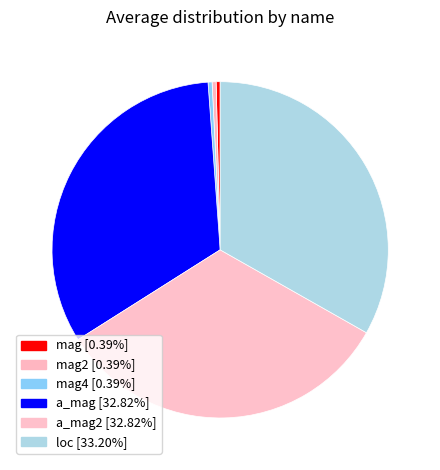

Count the number of slices in the pie.

6